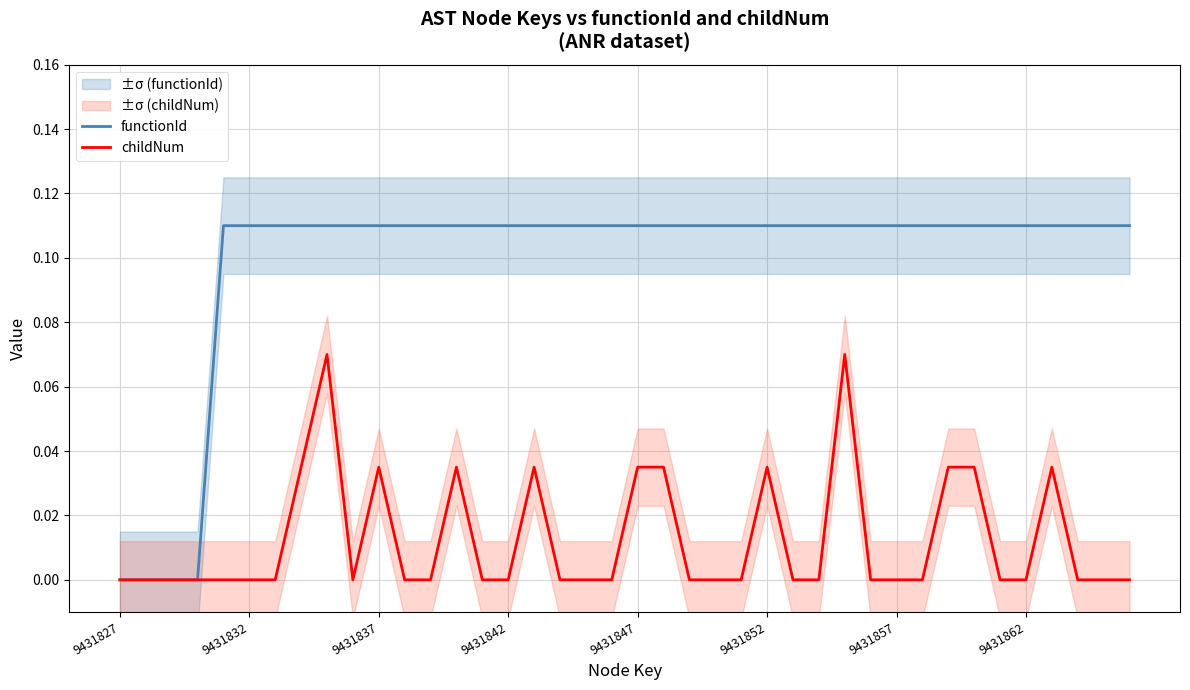

How many values in the childNum series exceed 0?

12